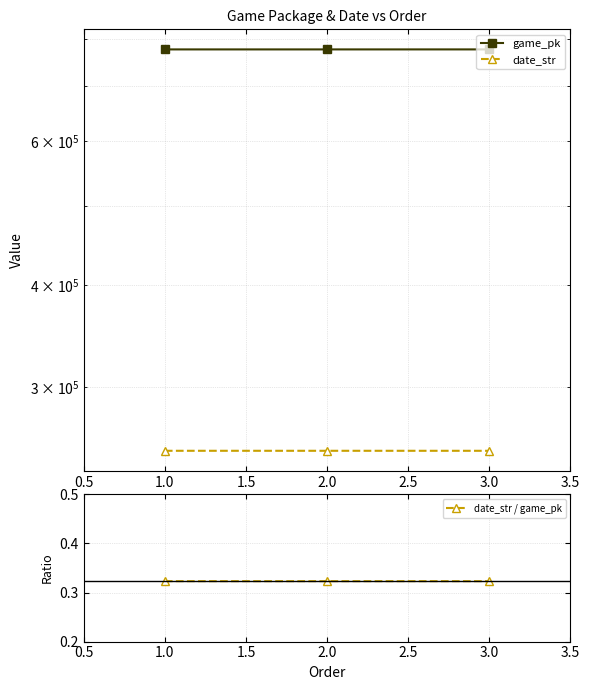

Count the date_str / game_pk values in the range 0 to 1.

3